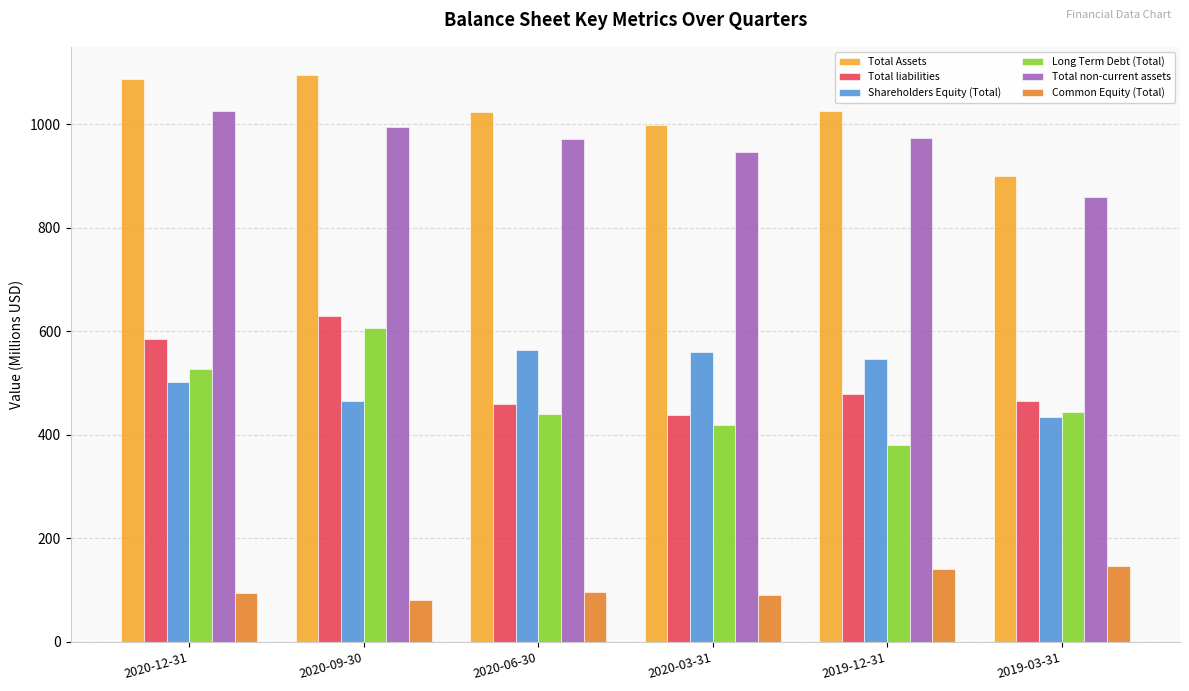

What is the lowest value of the Common Equity (Total) series?

82.0